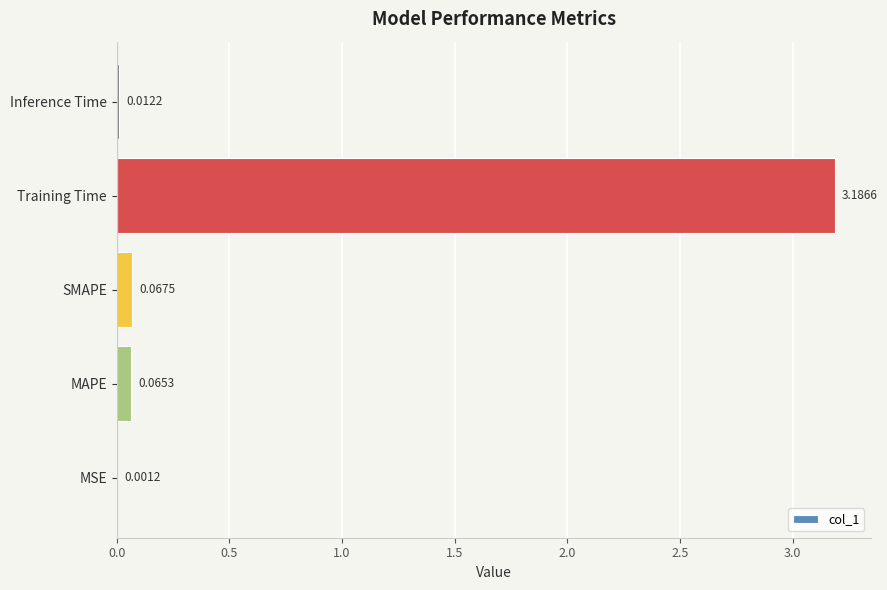

What is the sum of all values?

3.3